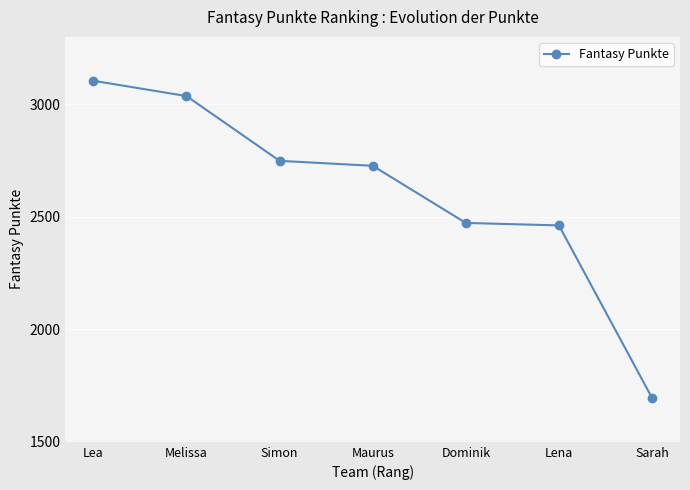

What is the value of the 7th point from the left?

1695